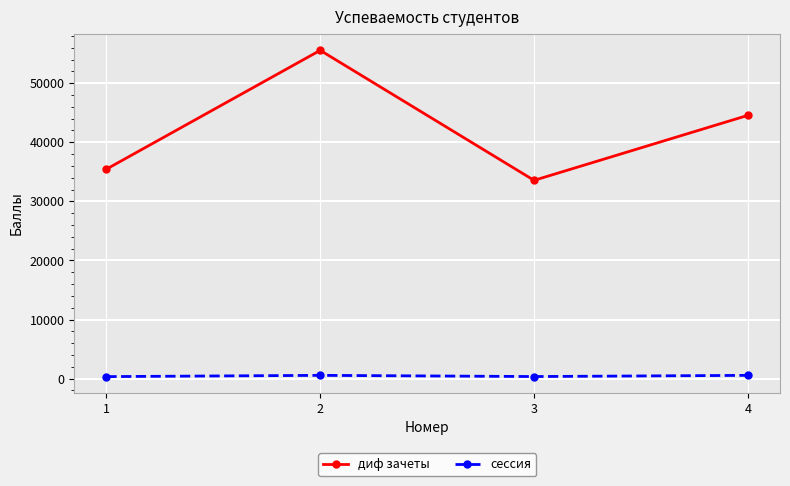

True or false: диф зачеты and сессия intersect in this chart.

False